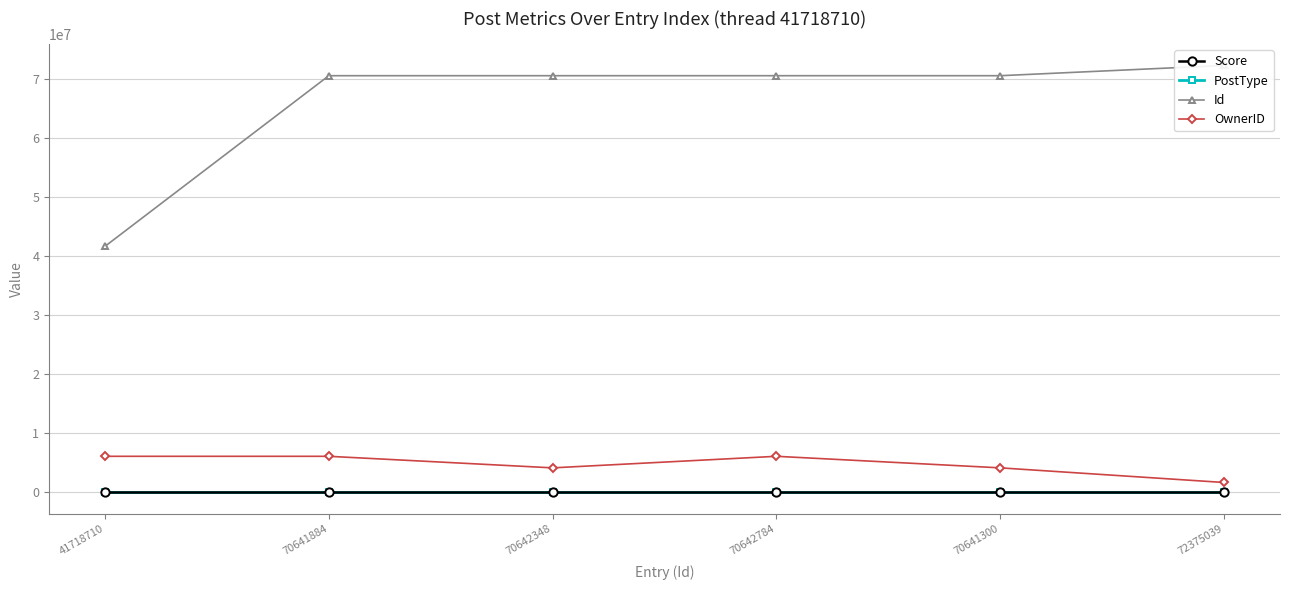

What is the label of the 4th point from the left?

70642784